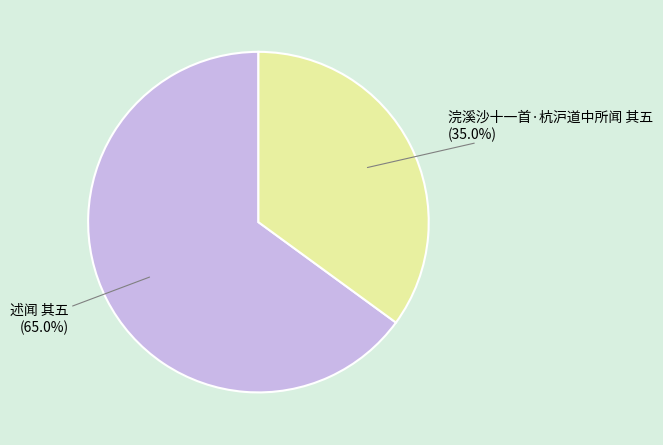

Is the sum of 浣溪沙十一首·杭沪道中所闻 其五 and 述闻 其五 greater than half?

Yes